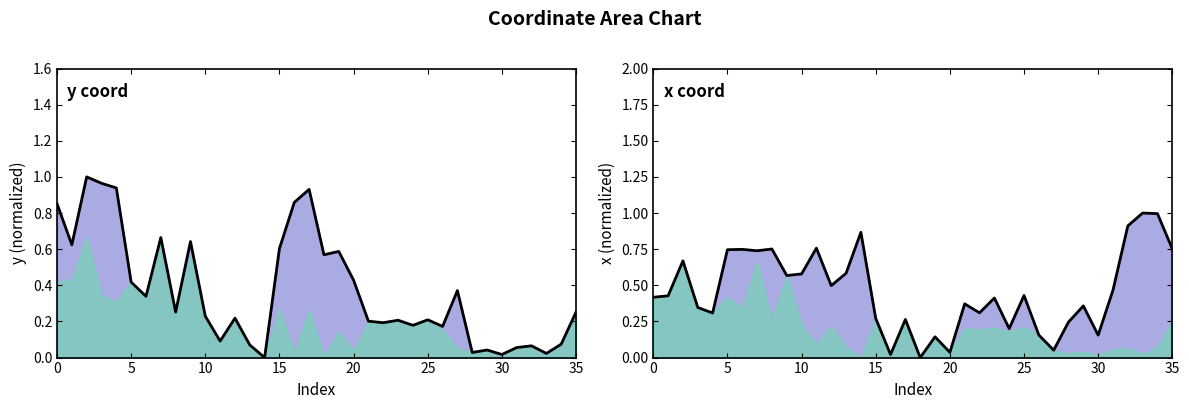

How many interior local valleys does the y (line) series have?

12